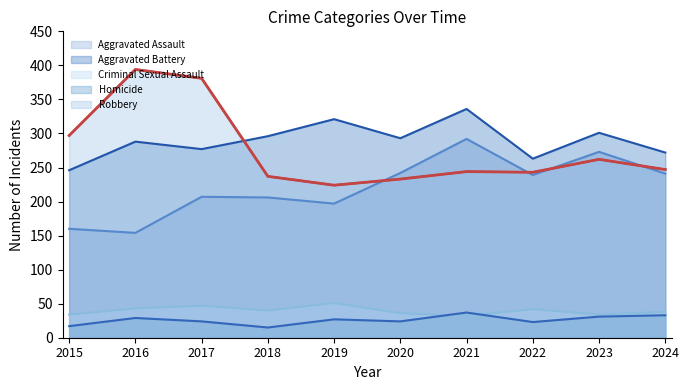

True or false: Criminal Sexual Assault and Robbery cross at least once.

False